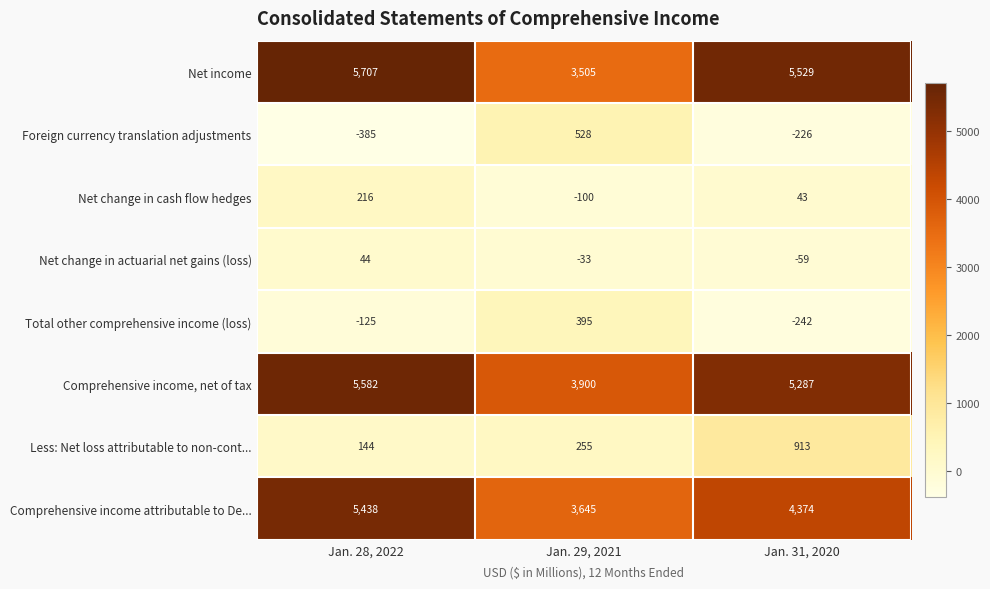

How many values in the Comprehensive income attributable to De... series are below 4374?

1